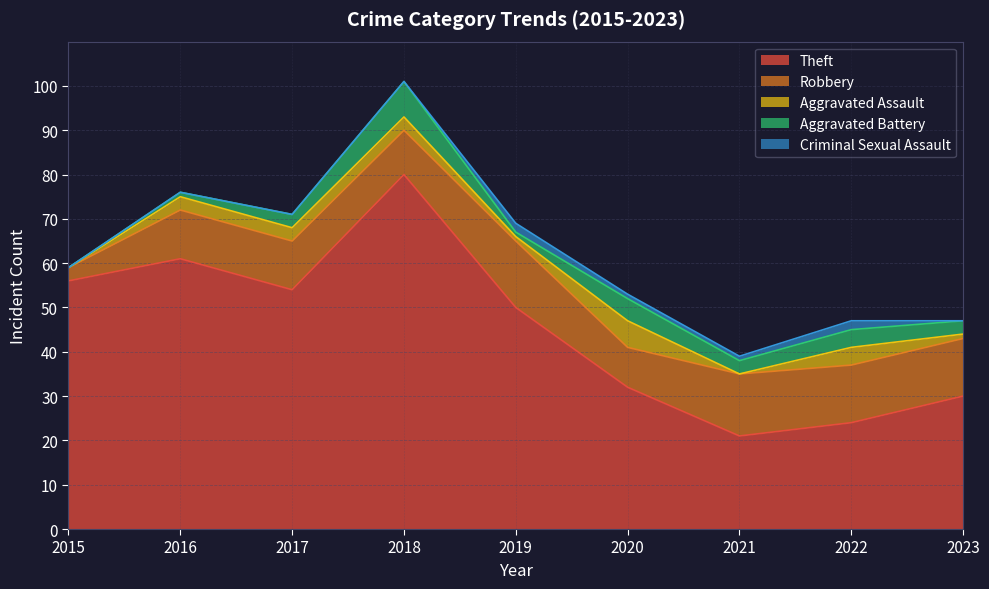

At which category is the sum across all series the highest?

2018